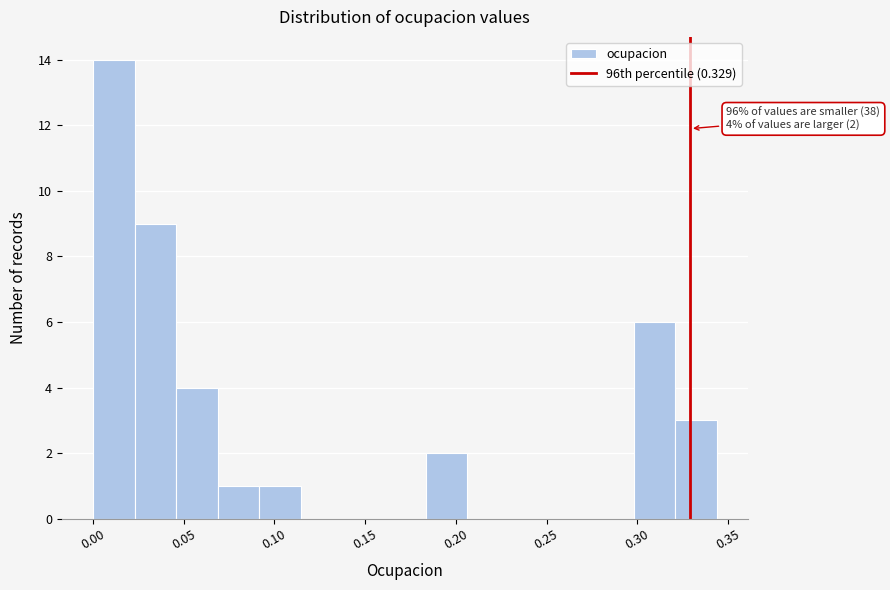

Over which range of the x-axis is the bar tallest?

0.000 to 0.025